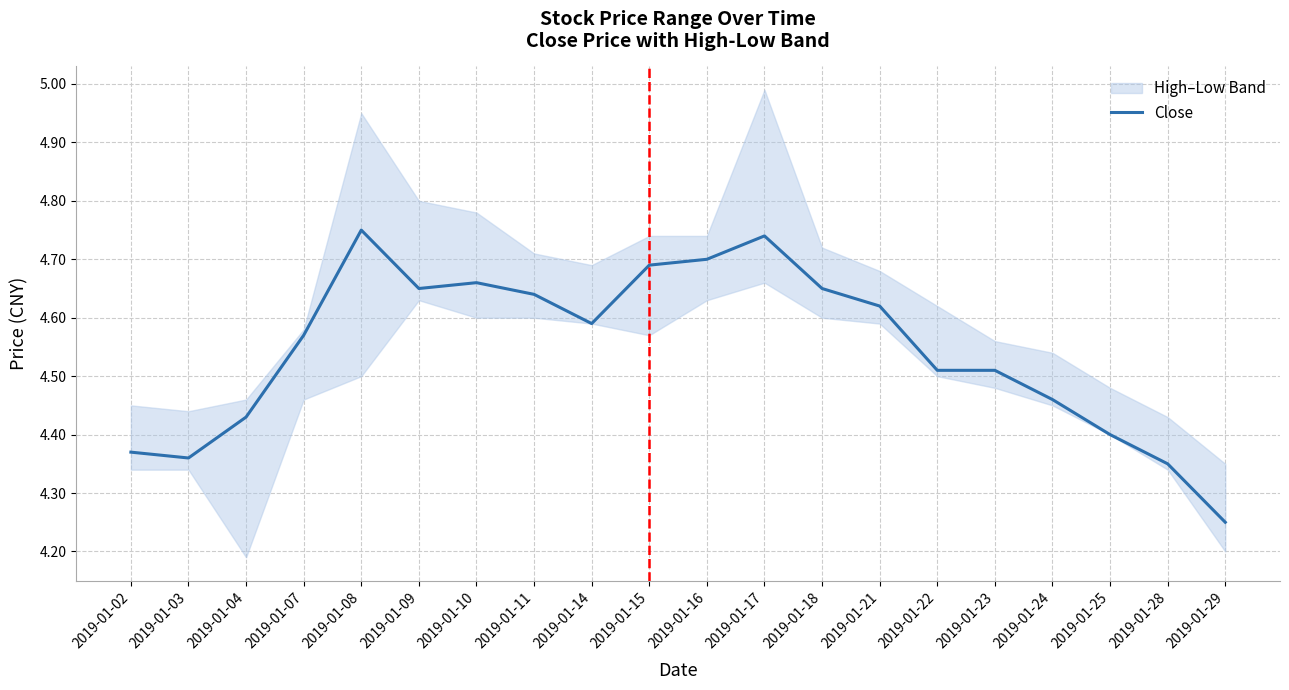

Between 2019-01-18 and 2019-01-23, which is larger?

2019-01-18